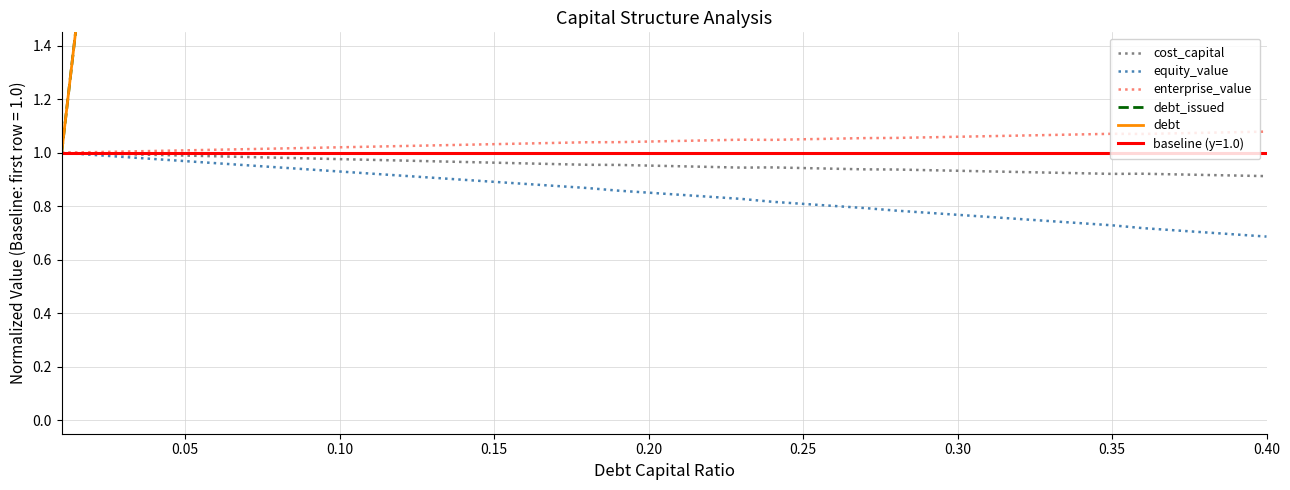

True or false: debt_issued and cost_capital intersect in this chart.

False